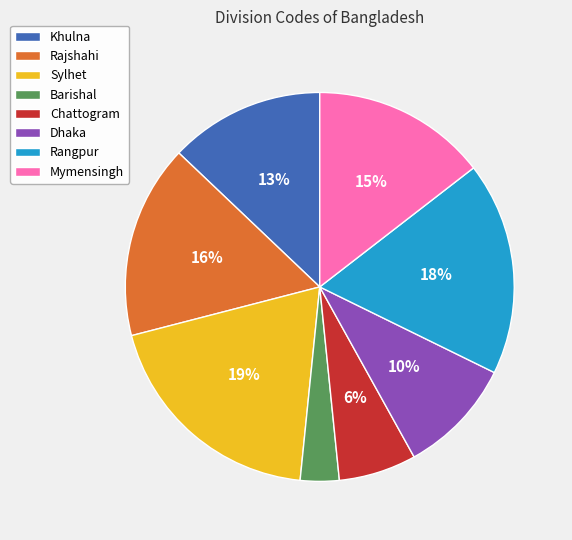

To the nearest percent, what is the difference between the largest and smallest slice percentages?

16%